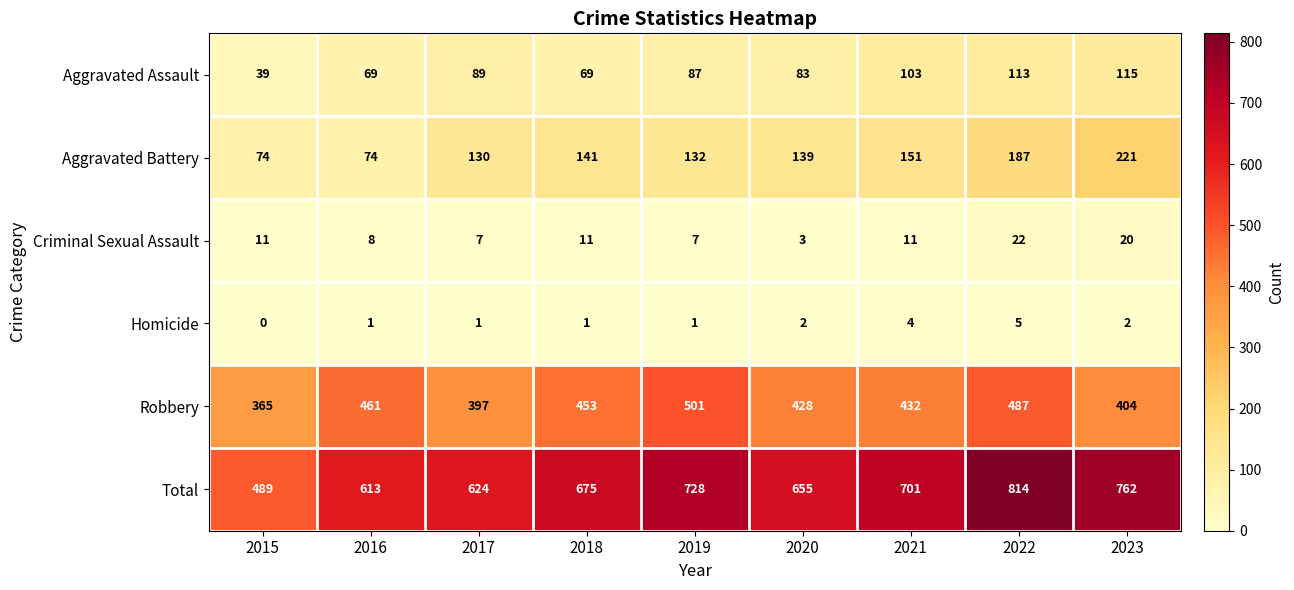

What is the sum of all Aggravated Battery values?

1249